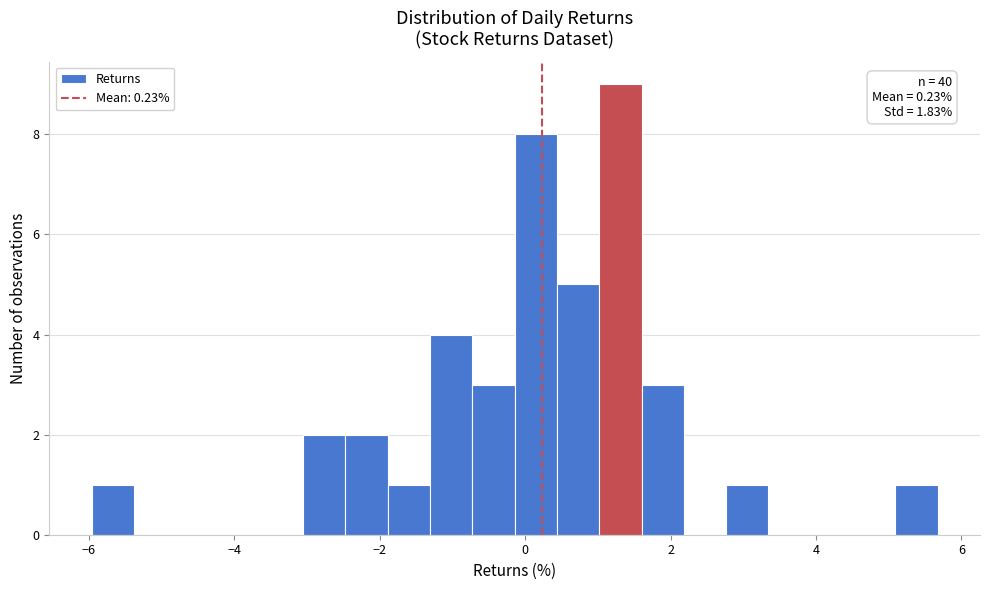

Around what value on the x-axis is the tallest bar? Give the approximate position of its centre, as read against the axis.

1.4